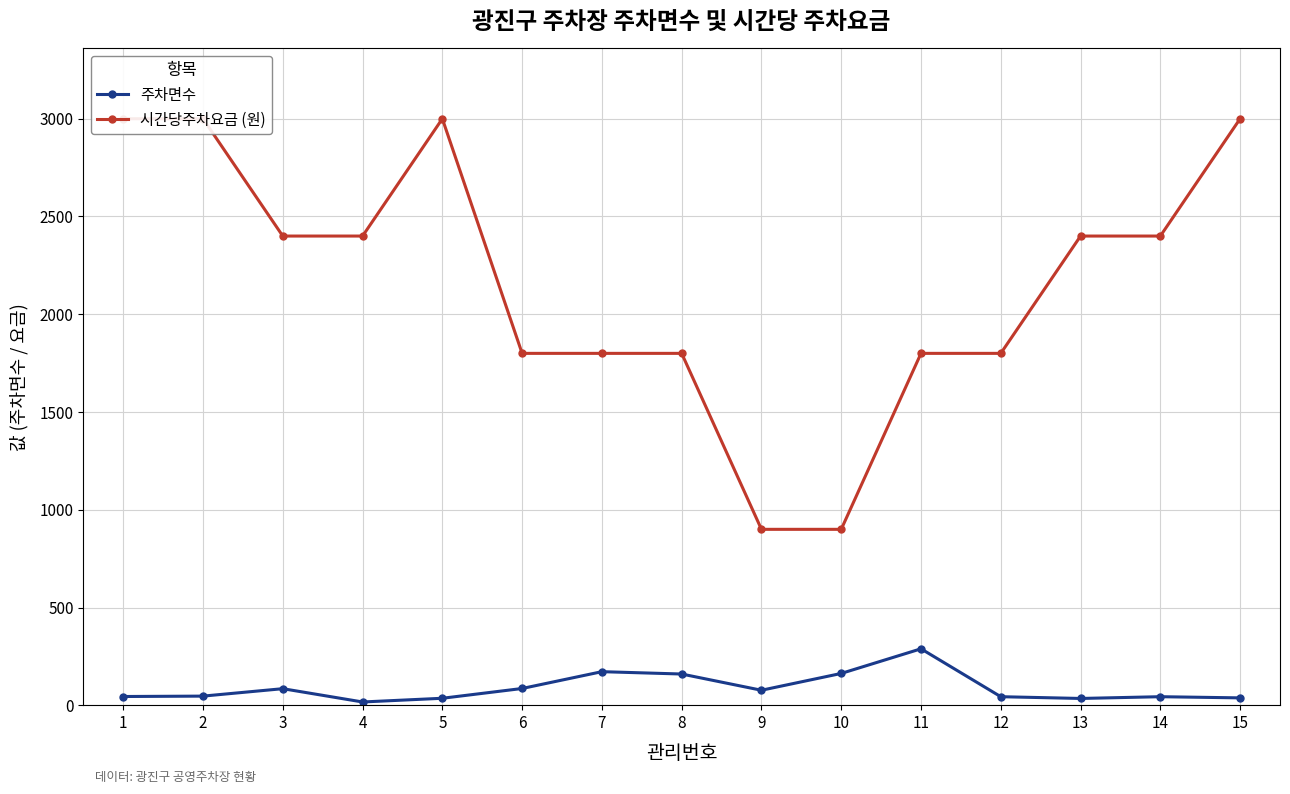

What is the minimum value for 주차면수?

17